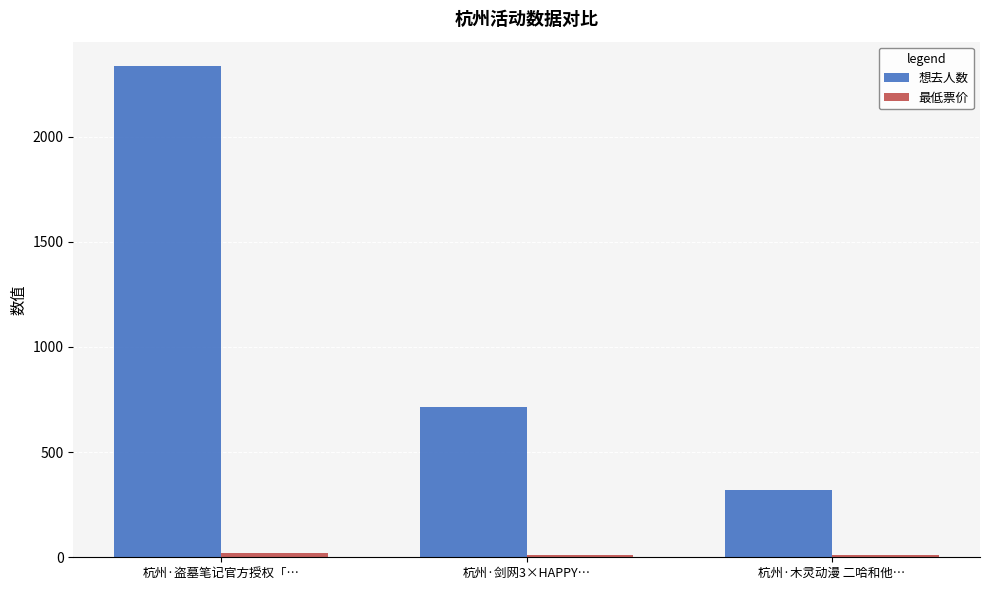

At how many categories does at least one series exceed 1284?

1